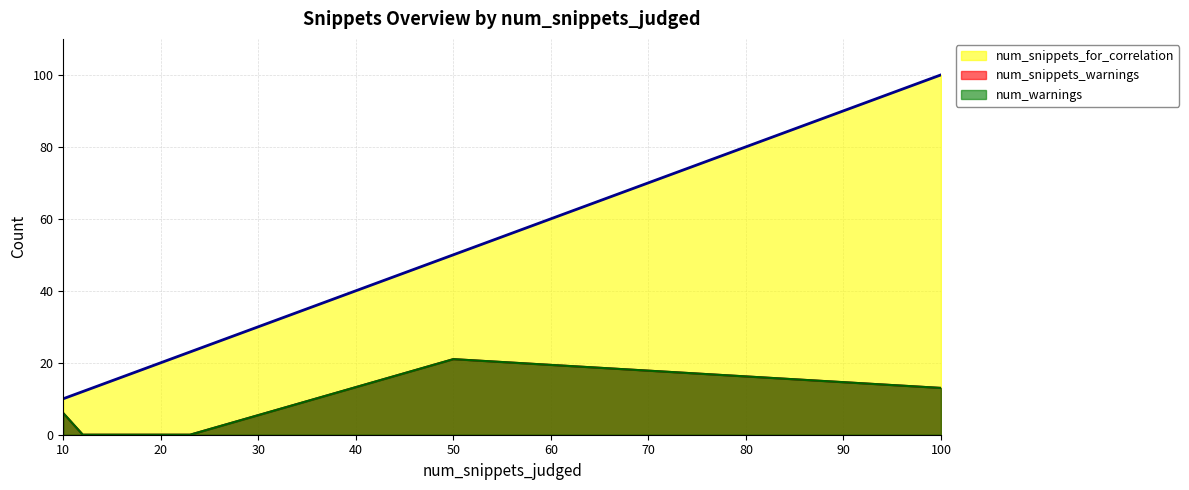

What is the difference between the maximum and minimum values in the num_warnings series?

21